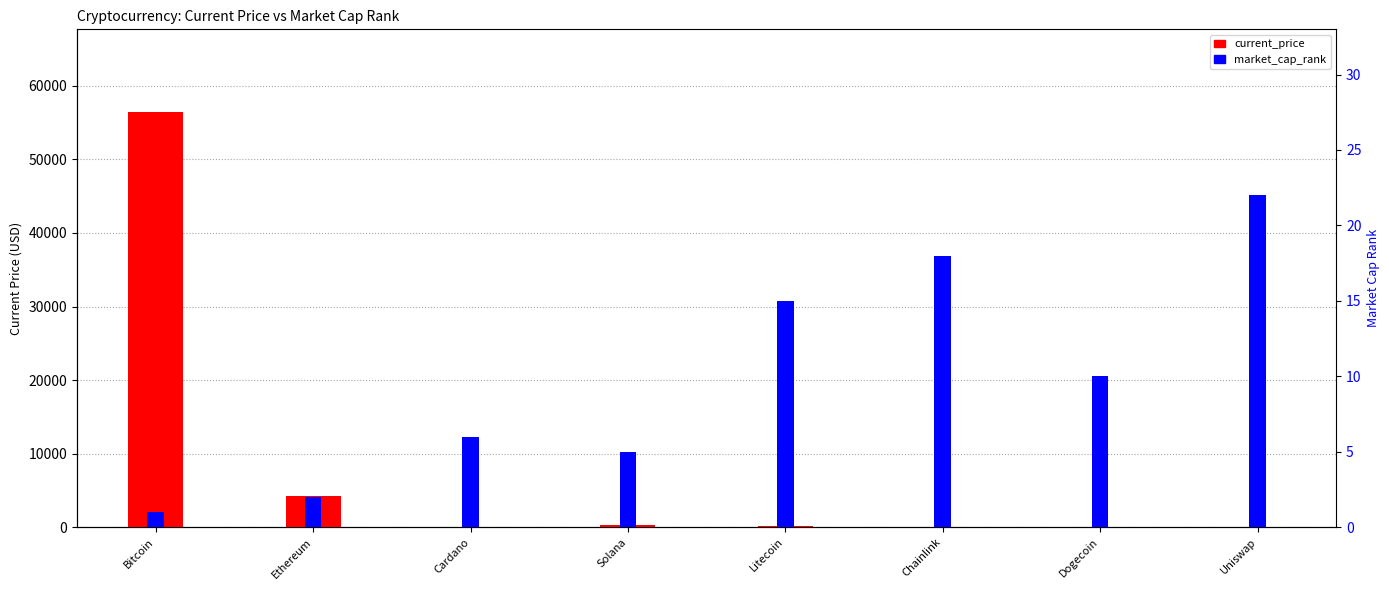

Which category has the lowest value across all series?

Dogecoin